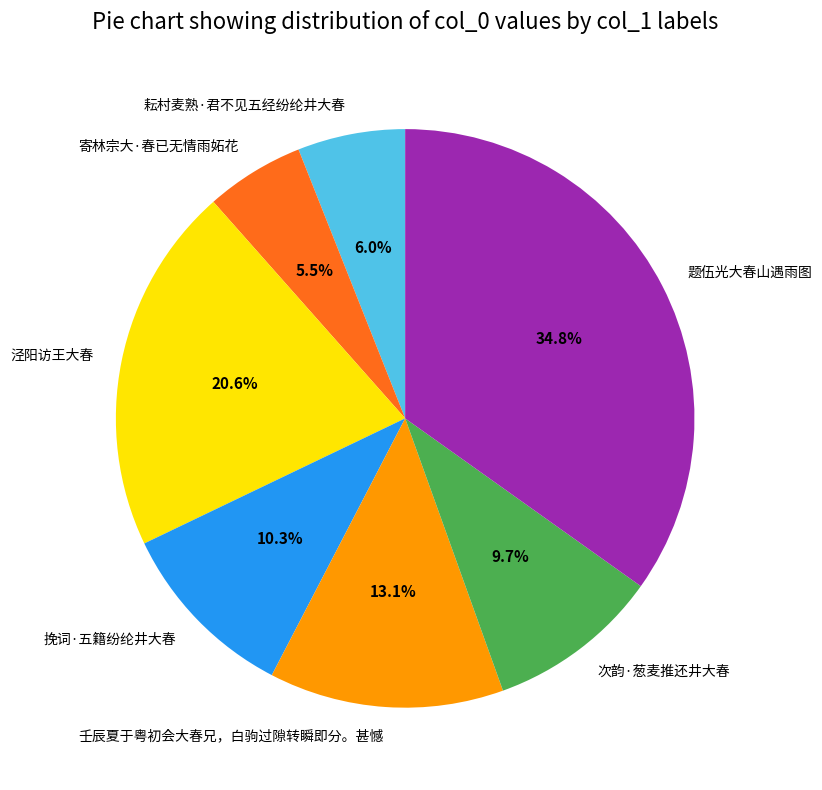

Do 寄林宗大·春已无情雨妬花 and 耘村麦熟·君不见五经纷纶井大春 together represent more than half of the pie?

No